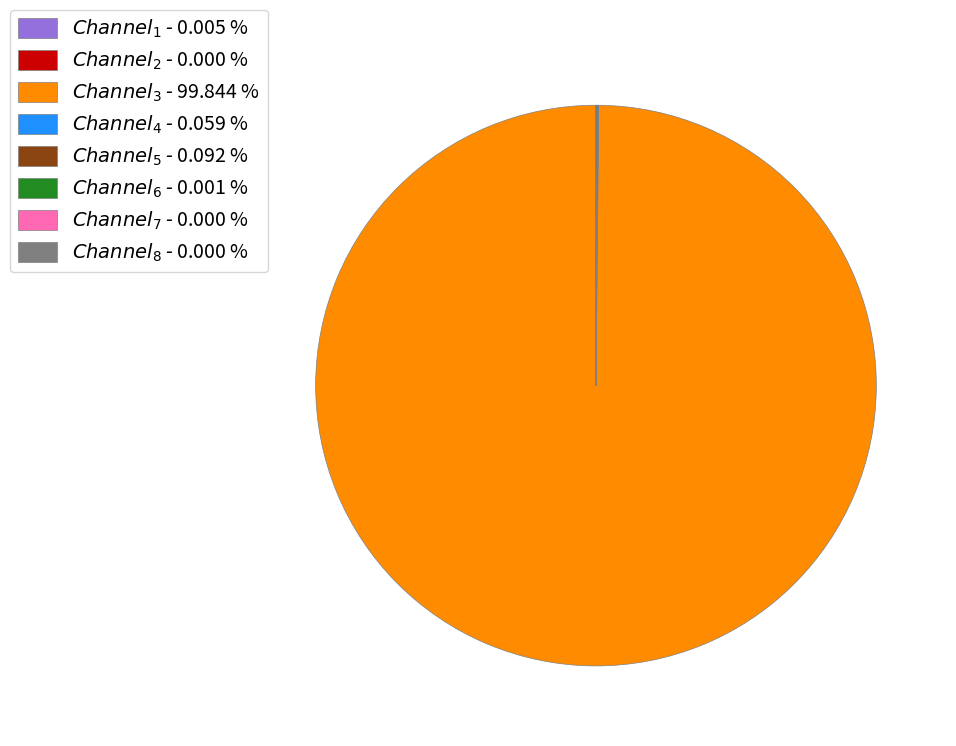

Does any single category account for the majority?

Yes